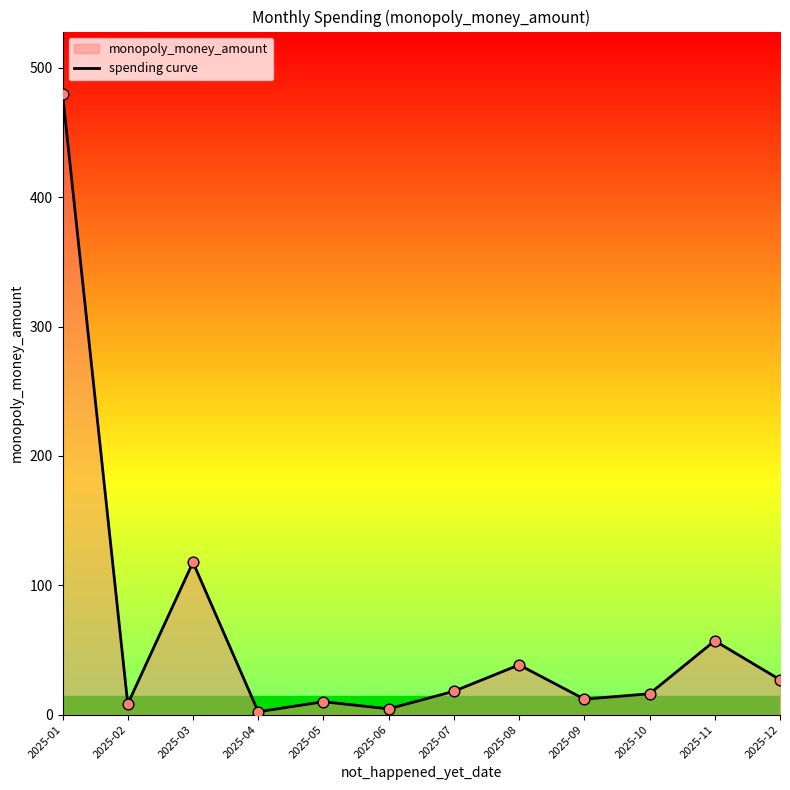

What is the change in value from 2025-04 to 2025-08?

+36.2